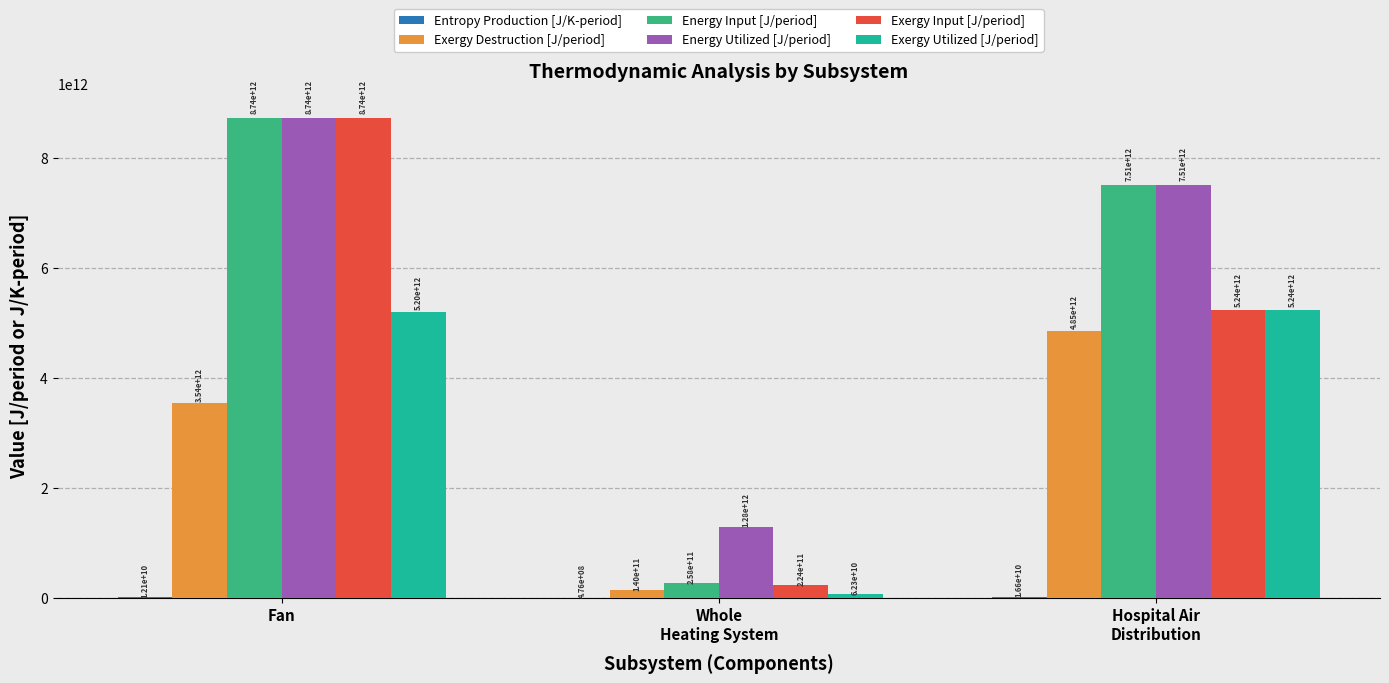

How many groups of bars are there?

3